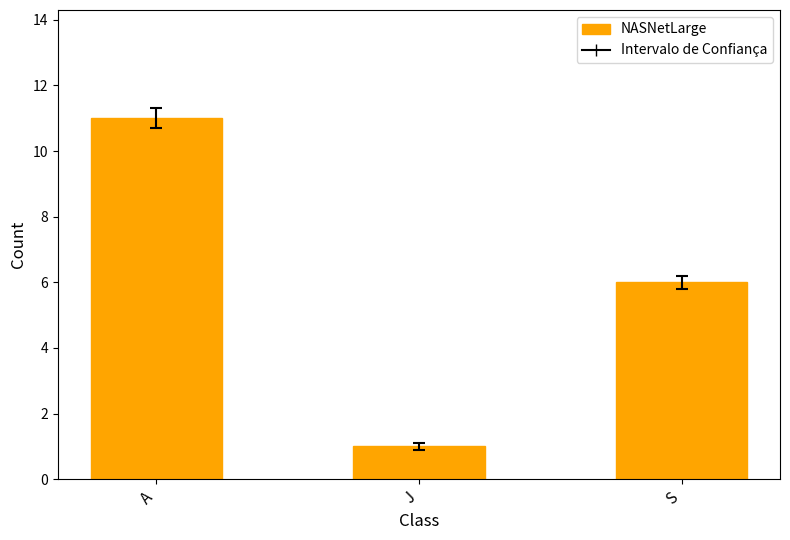

How many distinct data groups are displayed?

1